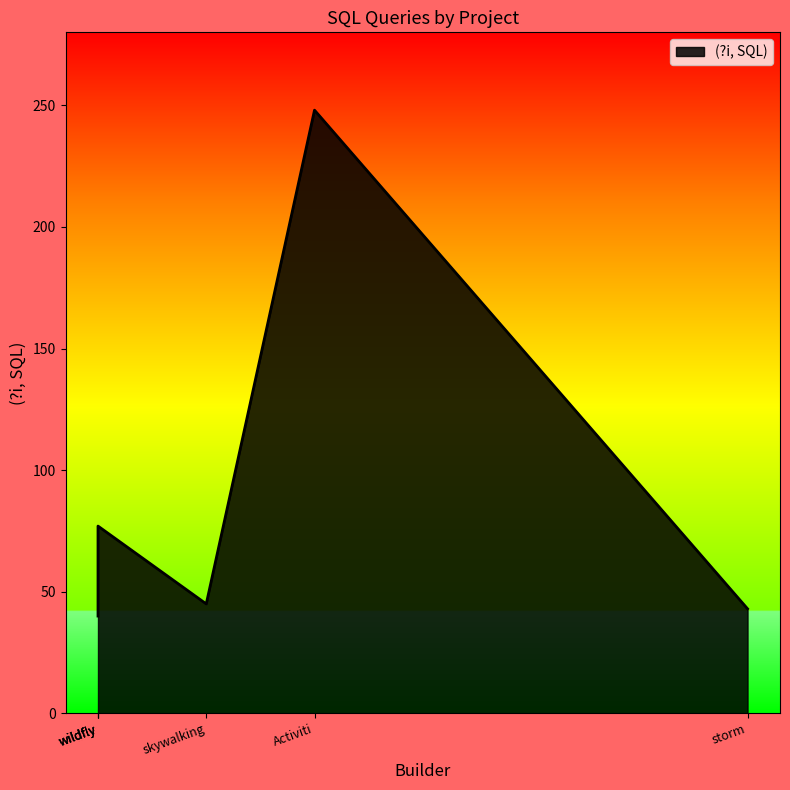

Where is the data nearest to the value 144?

wildfly